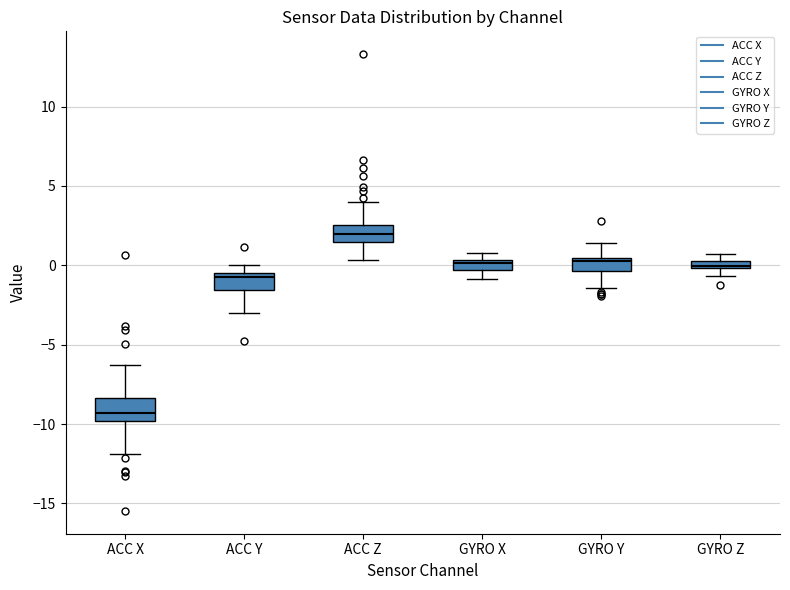

Which box has the lowest median line?

ACC X